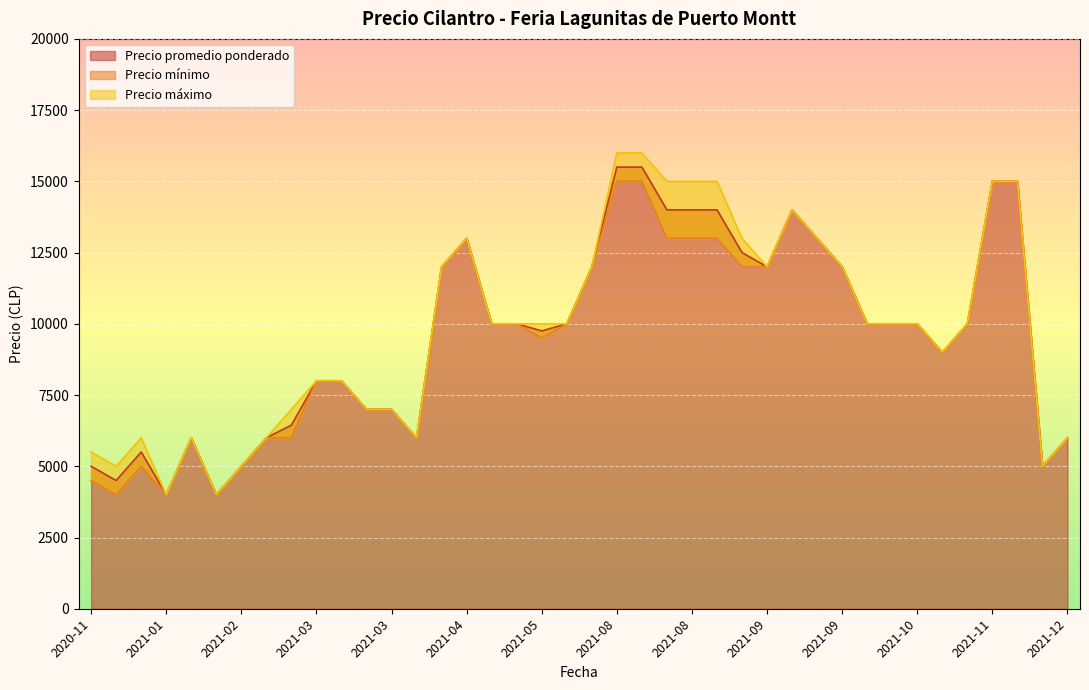

What is the sum of the Precio maximo values at 2021-08-26 and 2021-11-26?

30000